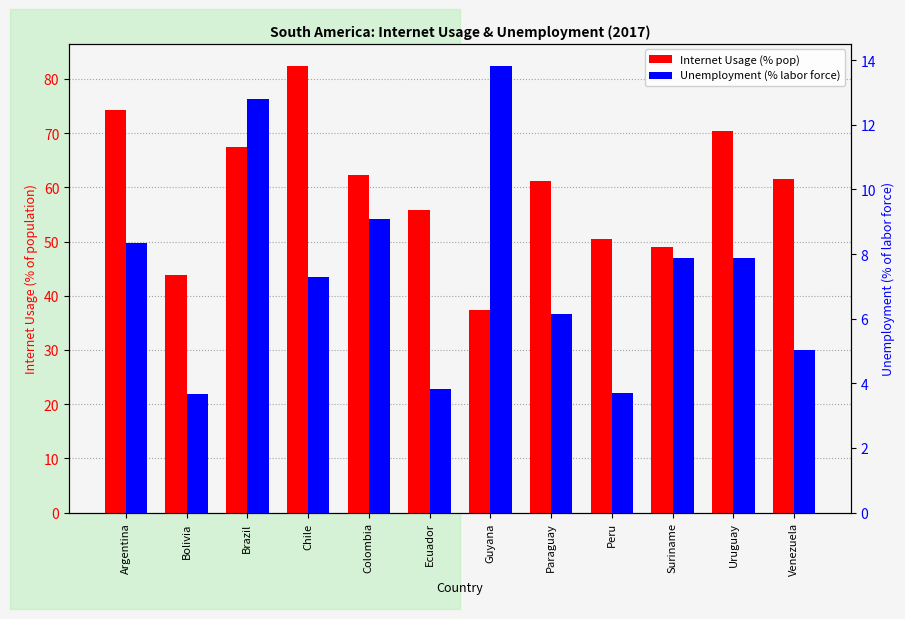

What is the spread (max minus min) of values at Bolivia?

40.2